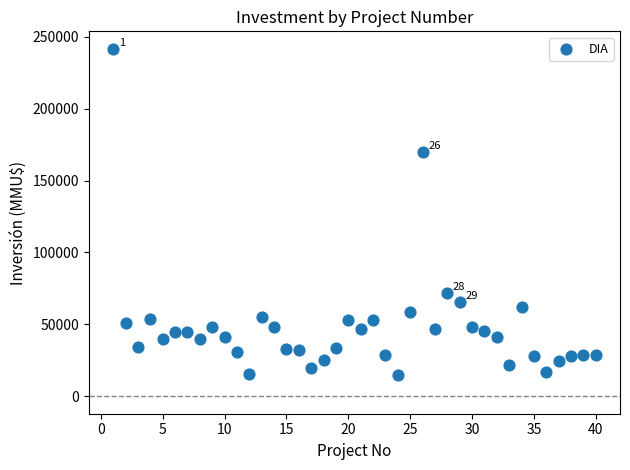

What Y value in the scatter plot is closest to 128304?

170000